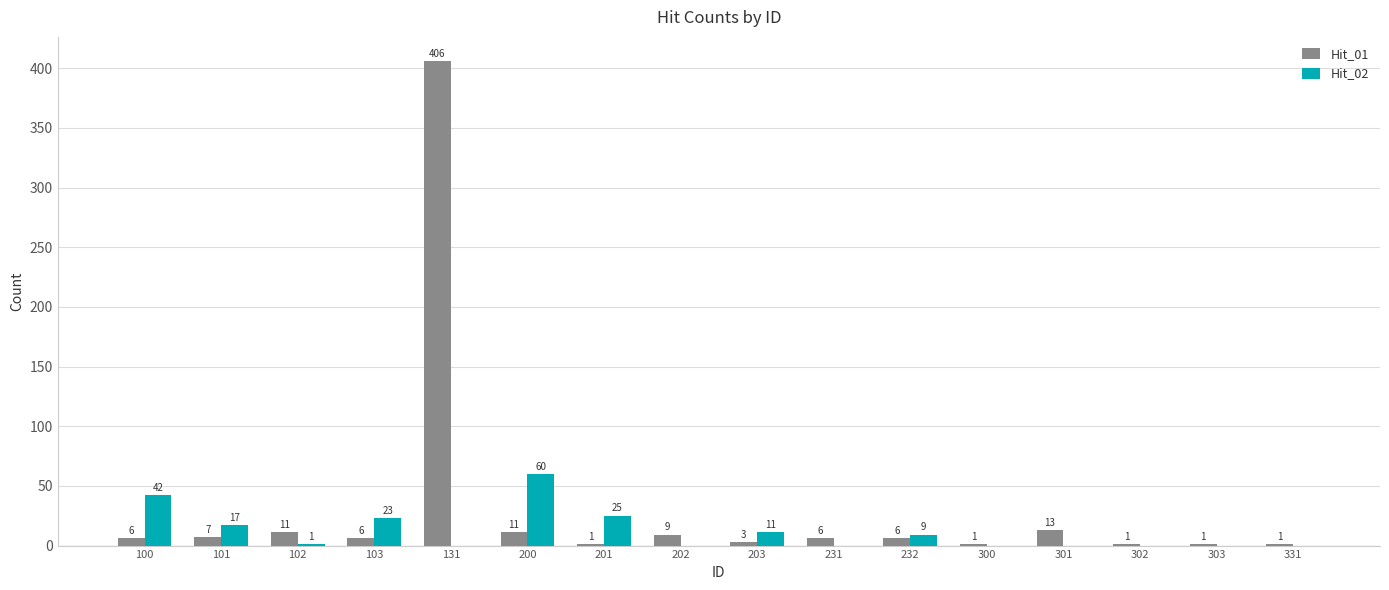

Is it true that Hit_02 equals 0 at 302?

True